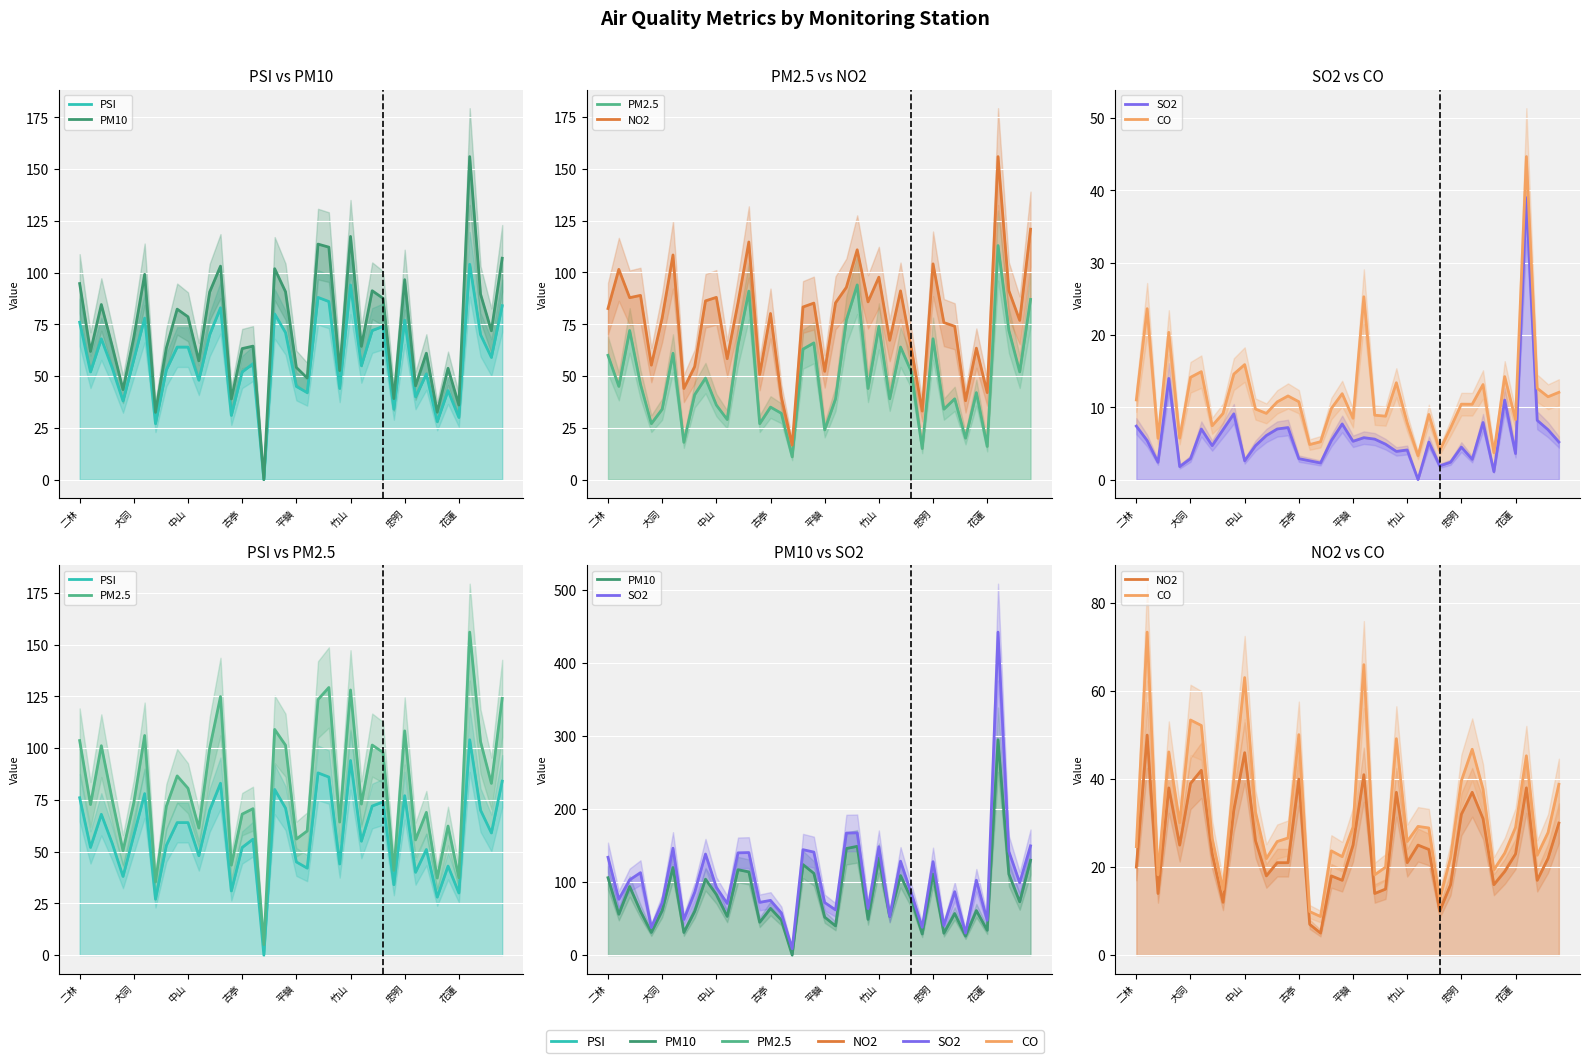

At 28, list the series in order from smallest to largest.

NO2, CO, PSI, PM10, SO2, PM2.5